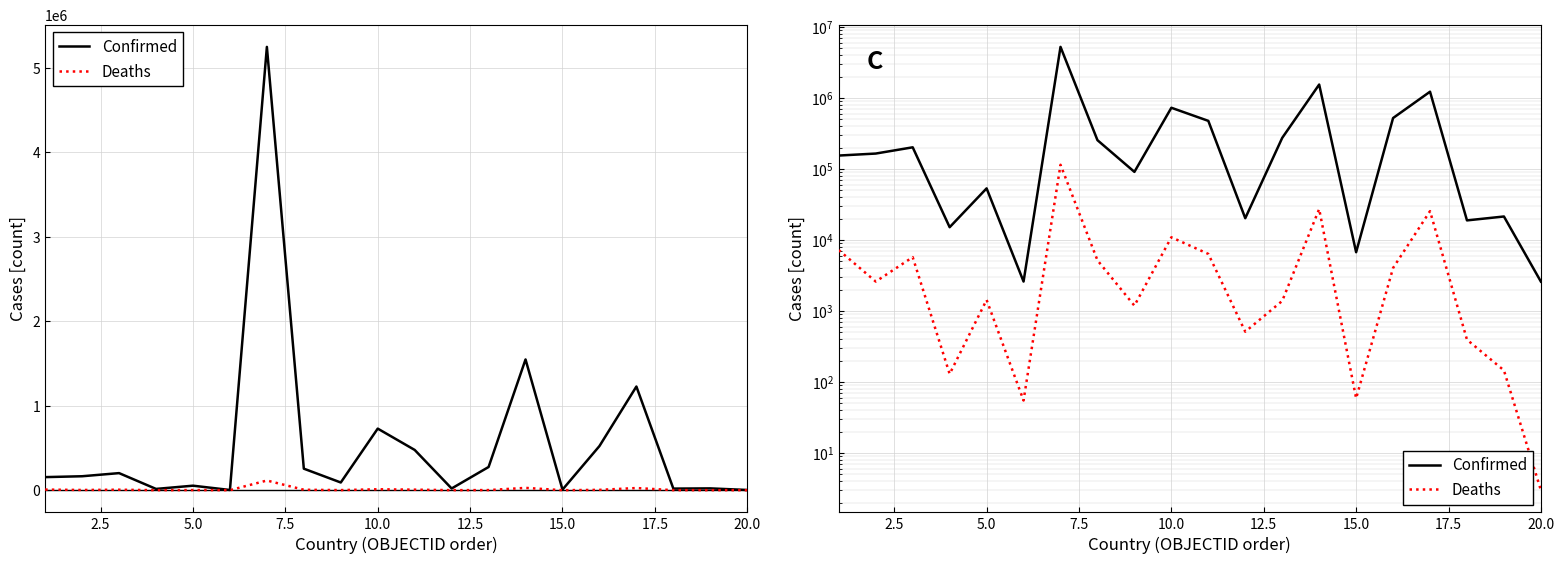

Which series has the largest total across all categories?

Confirmed